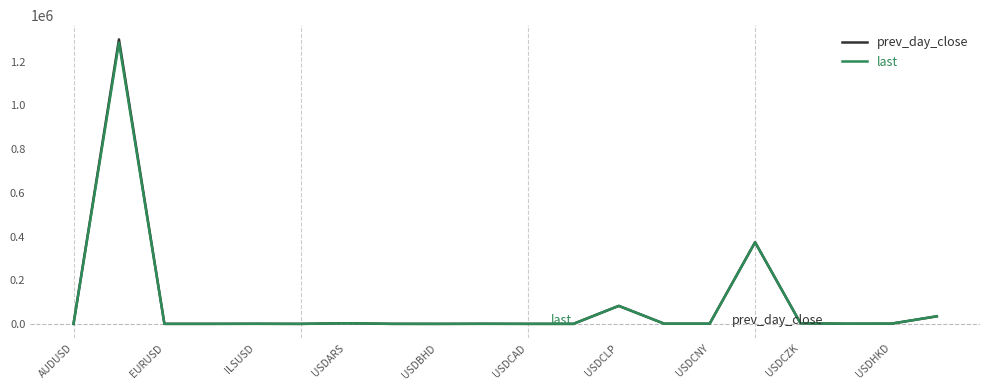

How many lines are shown in the chart?

2